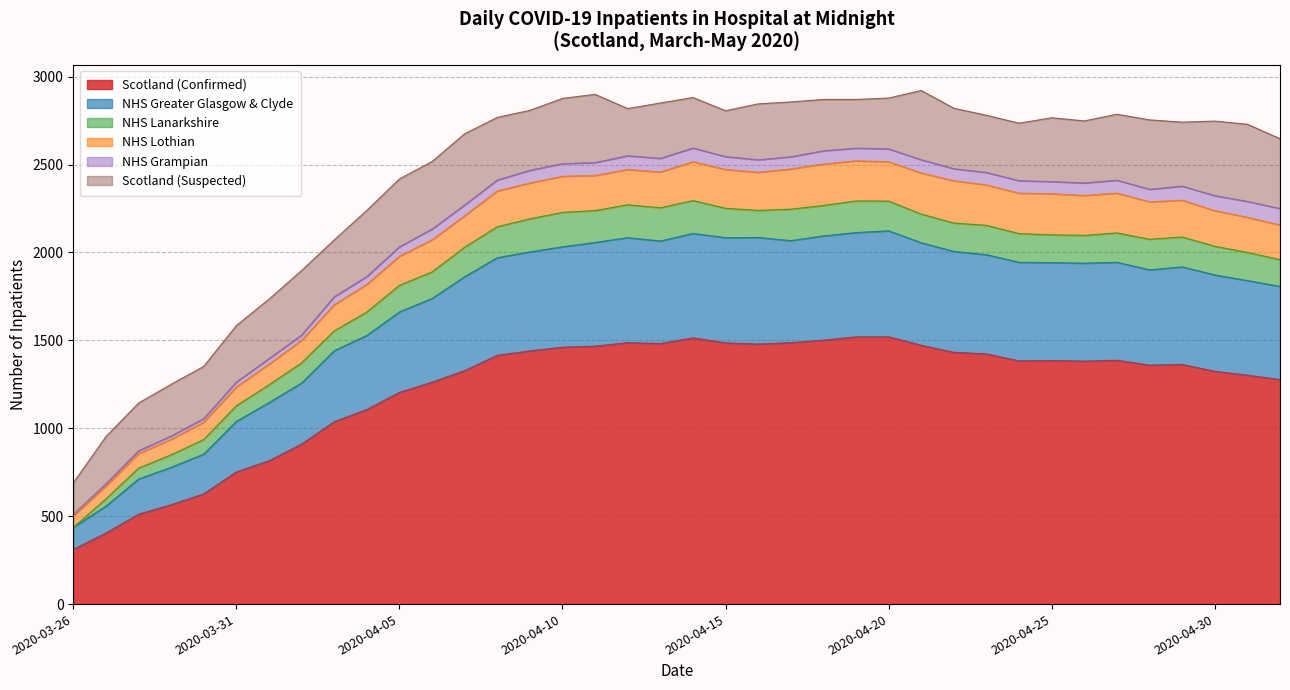

Is the value of Scotland (Confirmed) at 2020-04-07 greater than the value of NHS Lothian at 2020-04-09?

Yes